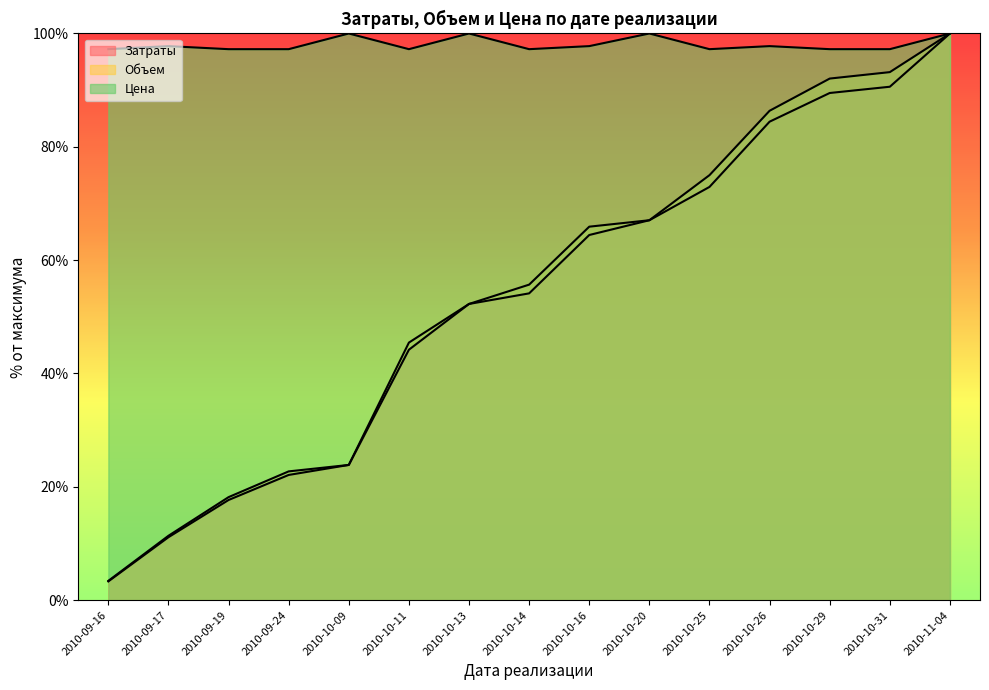

Reading left to right, list all the values displayed in this chart.

Затраты: 3.3	11.1	17.7	22.1	23.9	44.2	52.3	54.1	64.4	67.0	72.9	84.4	89.5	90.6	100.0
Объем: 3.4	11.4	18.2	22.7	23.9	45.5	52.3	55.7	65.9	67.0	75.0	86.4	92.0	93.2	100.0
Цена: 97.2	97.8	97.2	97.2	100.0	97.2	100.0	97.2	97.8	100.0	97.2	97.8	97.2	97.2	100.0